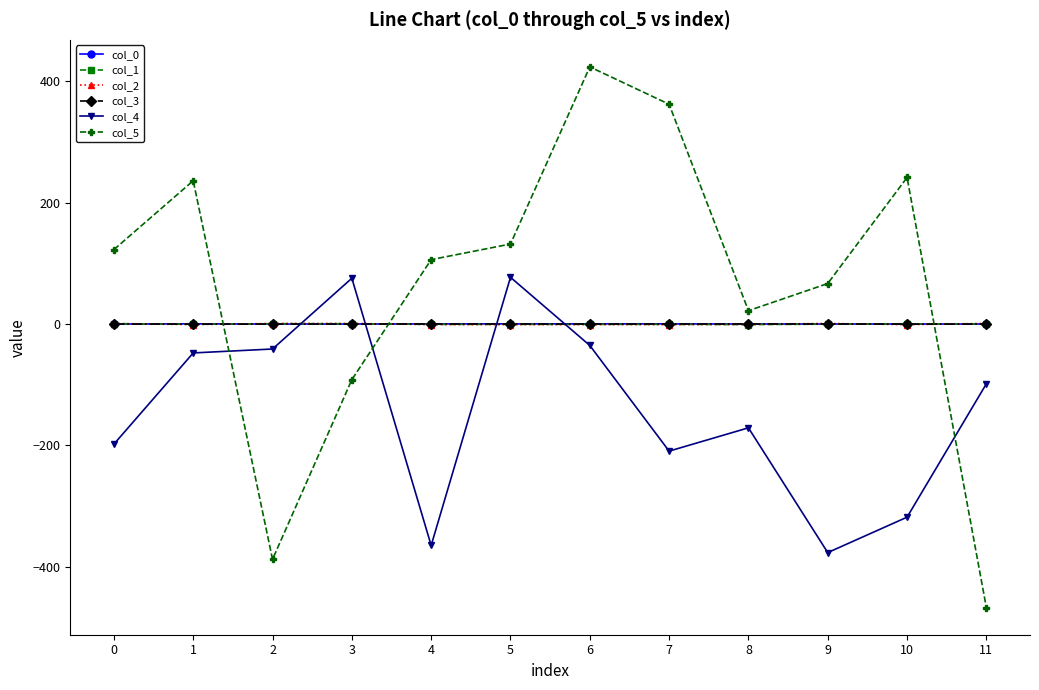

What is the difference between the highest and lowest values at 1?

283.5